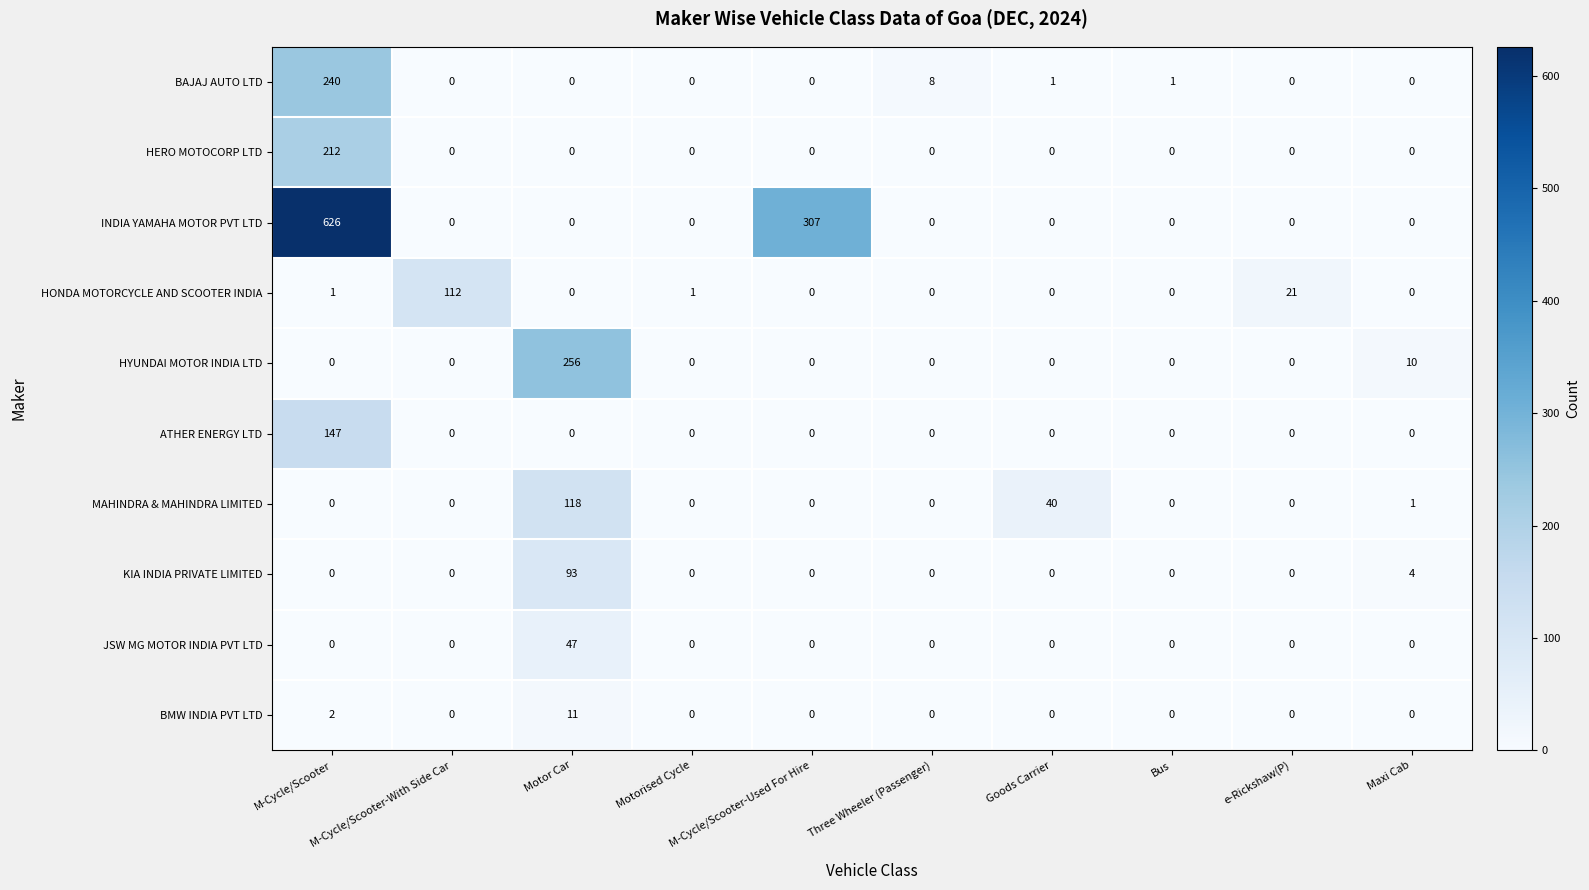

What is the total value across all series at Three Wheeler (Passenger)?

8